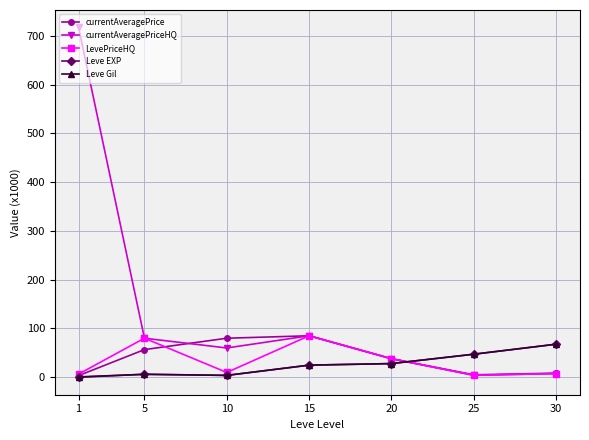

Which series has the widest spread of values?

currentAveragePriceHQ